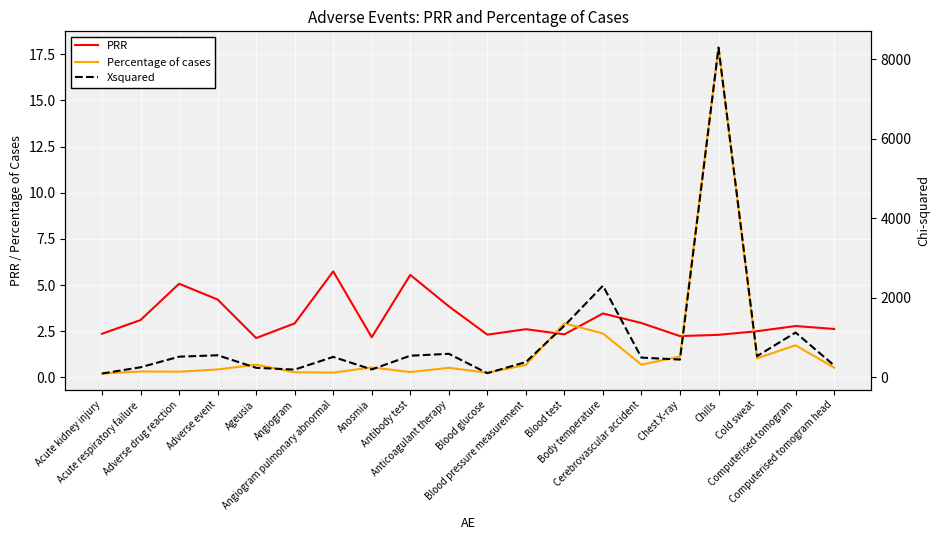

At how many categories does at least one series exceed 7275?

1